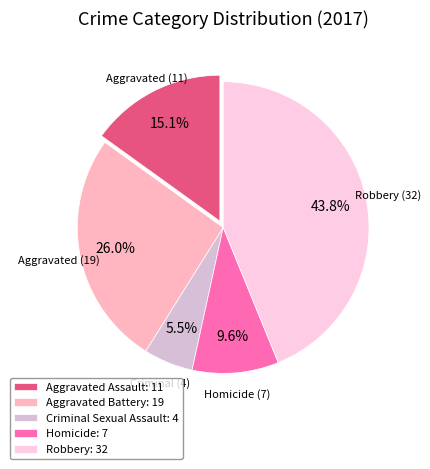

Does any single category account for the majority?

No